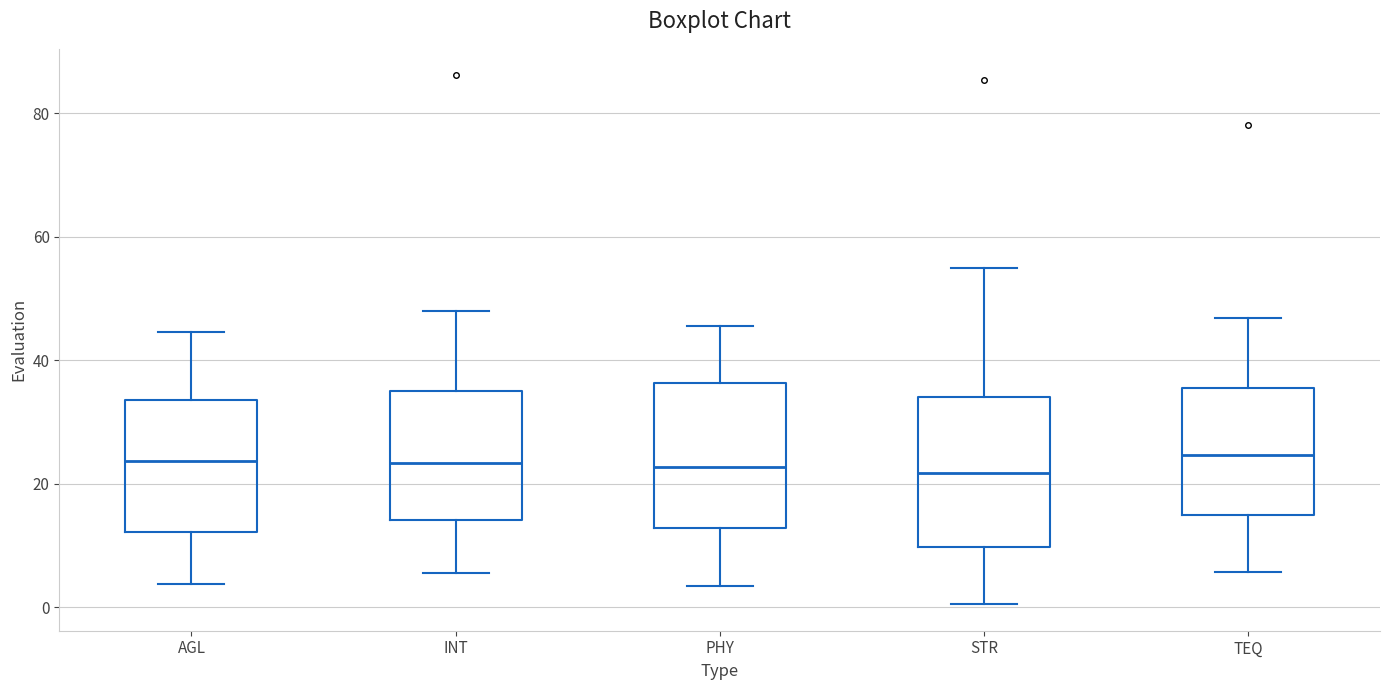

Reading left to right, read every box against the y-axis: the position of its median line, the range the box covers, and the ends of its whiskers. The values are not printed on the chart, so give them approximately, as read against the axis.

AGL: median 24, box 12 to 34, whiskers 4 to 44
INT: median 24, box 14 to 36, whiskers 6 to 48
PHY: median 22, box 12 to 36, whiskers 4 to 46
STR: median 22, box 10 to 34, whiskers 0 to 56
TEQ: median 24, box 14 to 36, whiskers 6 to 46